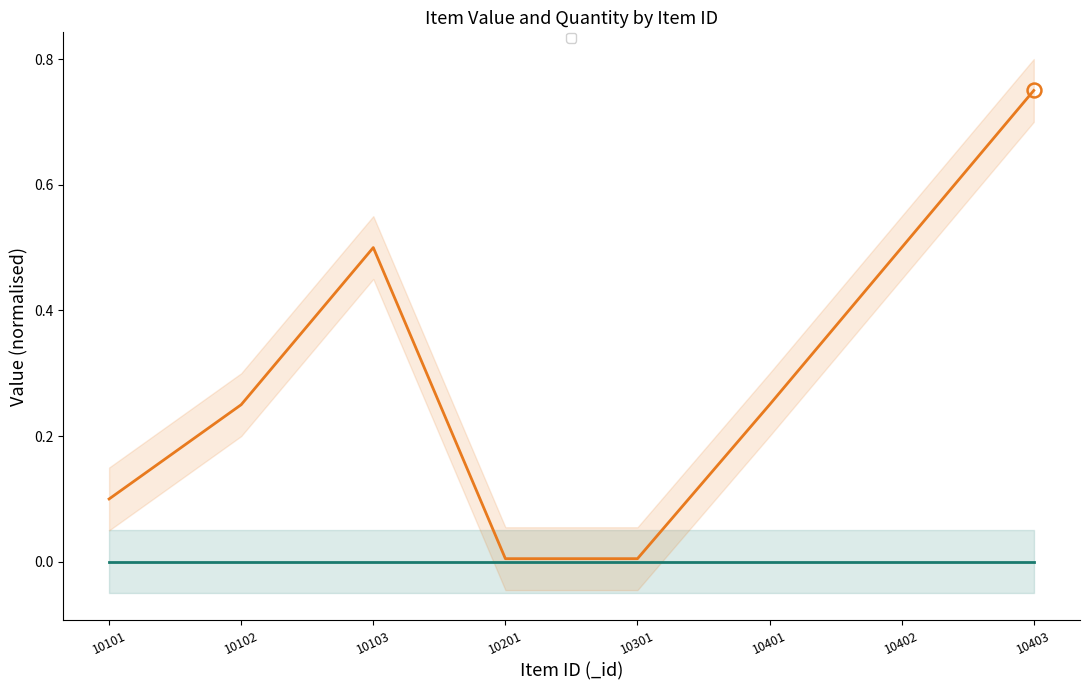

Reading left to right, what are all the values shown in this chart?

0.1	0.2	0.5	0.0	0.0	0.2	0.5	0.8